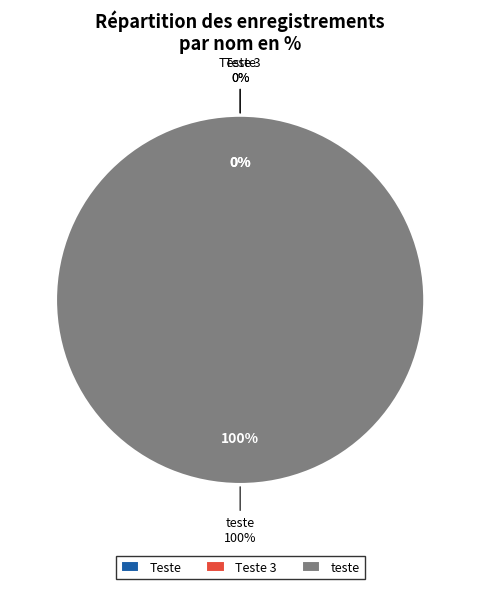

What portion of the pie excludes Teste?

100.0%